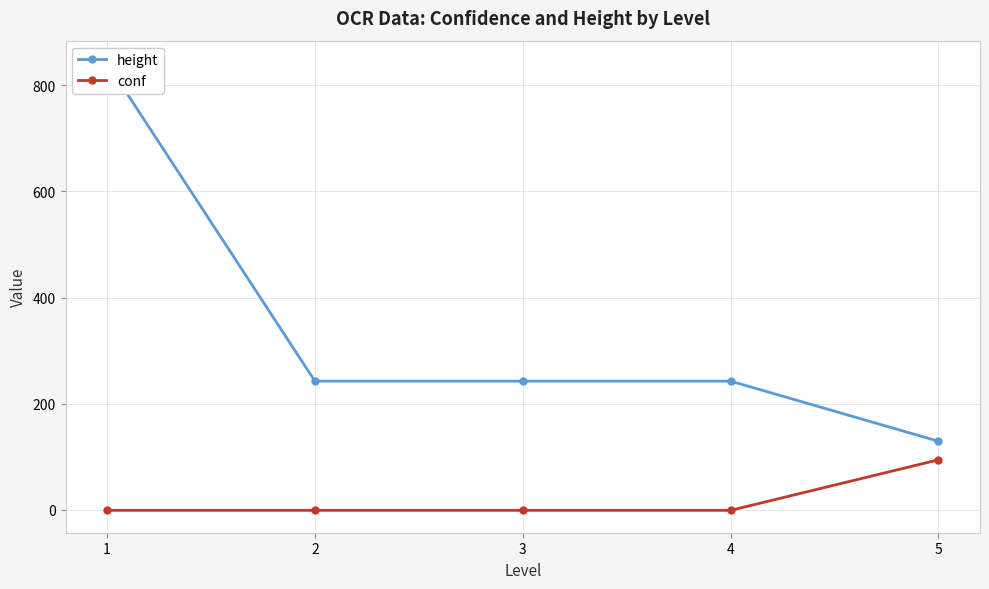

Which has a higher value, 4 or 1?

1